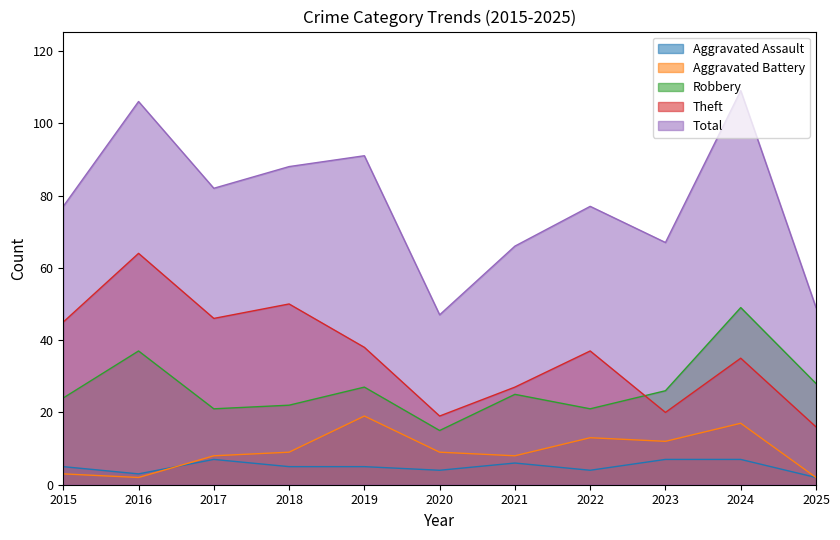

Reading right to left, what are all the values shown in this chart?

Aggravated Assault: 2	7	7	4	6	4	5	5	7	3	5
Aggravated Battery: 2	17	12	13	8	9	19	9	8	2	3
Robbery: 28	49	26	21	25	15	27	22	21	37	24
Theft: 16	35	20	37	27	19	38	50	46	64	45
Total: 49	109	67	77	66	47	91	88	82	106	77